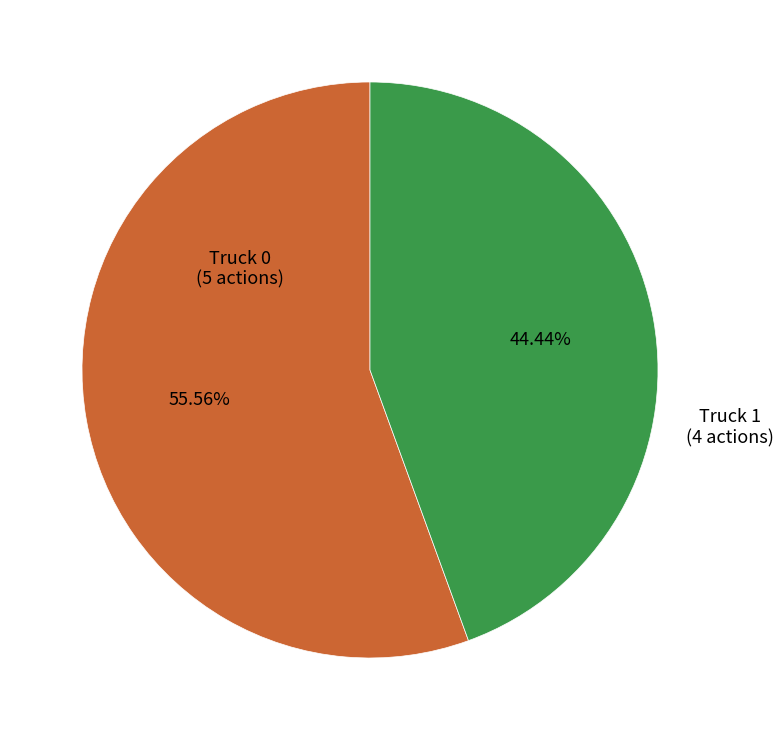

Which slice is the largest?

Truck 0